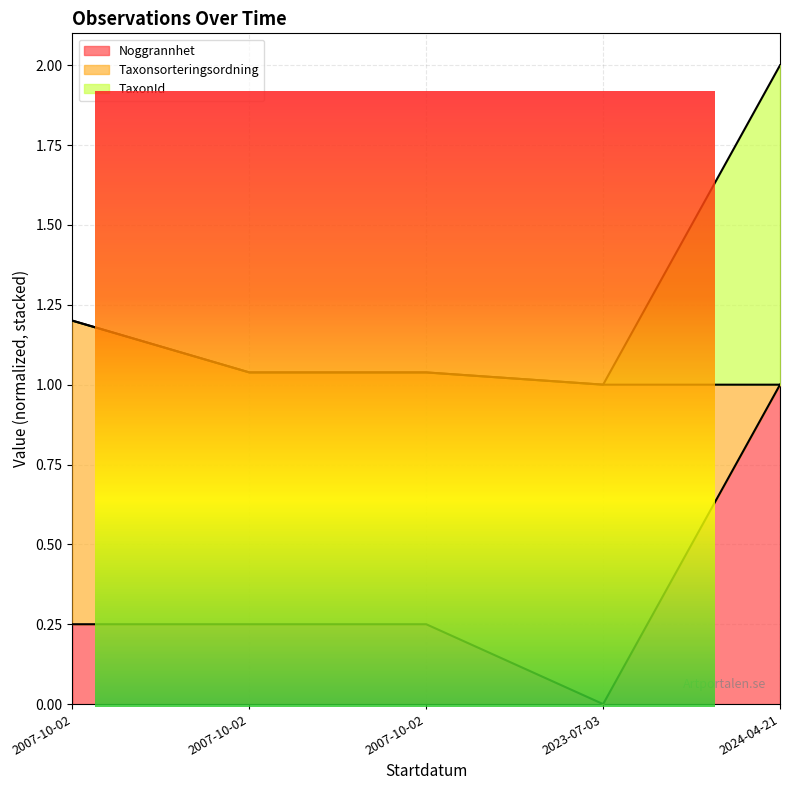

At which label is Noggrannhet closest to 0?

2023-07-03